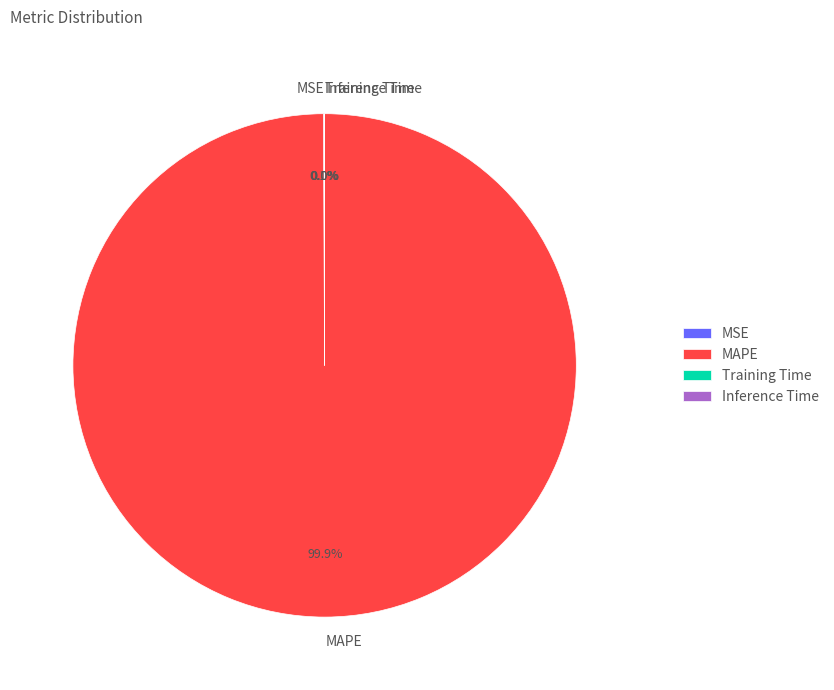

Which slice is the largest?

MAPE